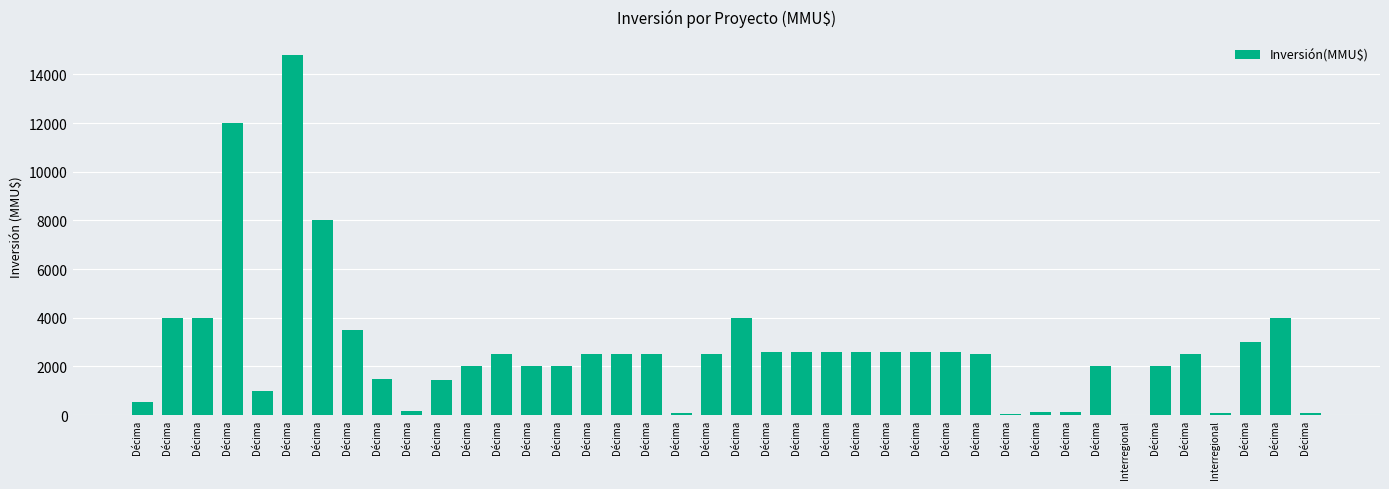

Which has a higher value, Décima or Décima?

Décima